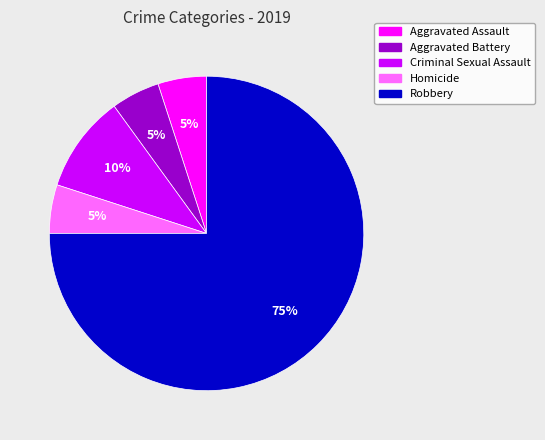

Combined, do Robbery and Aggravated Battery account for over 50%?

Yes